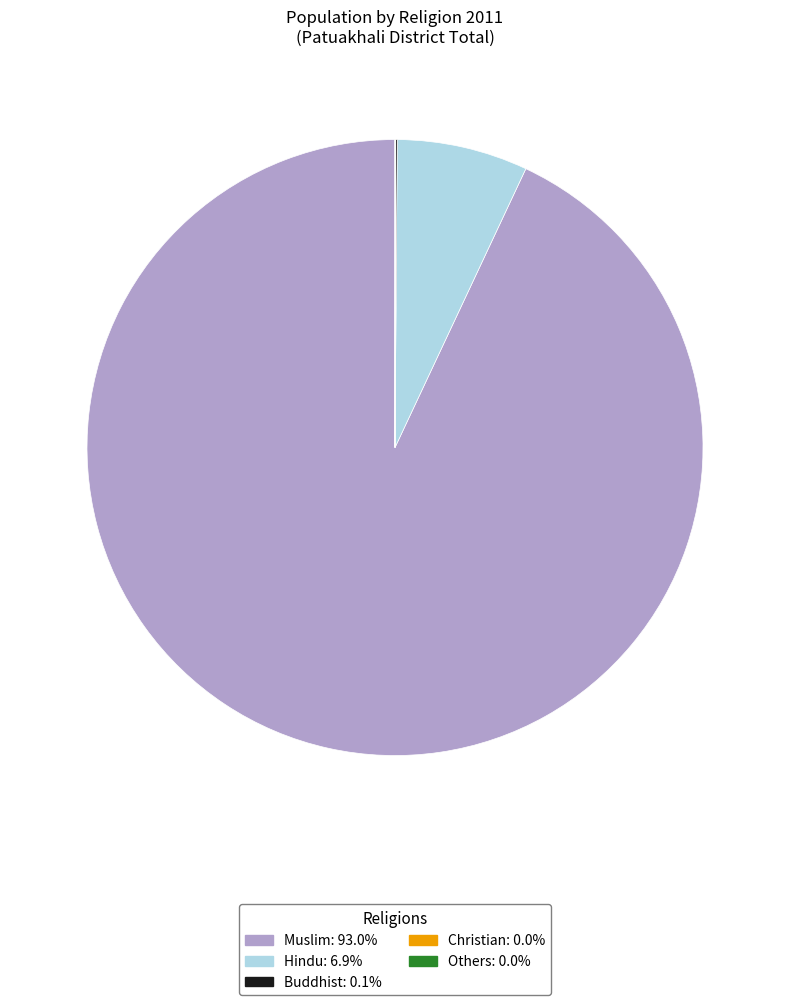

What is the largest slice in the pie chart?

Muslim